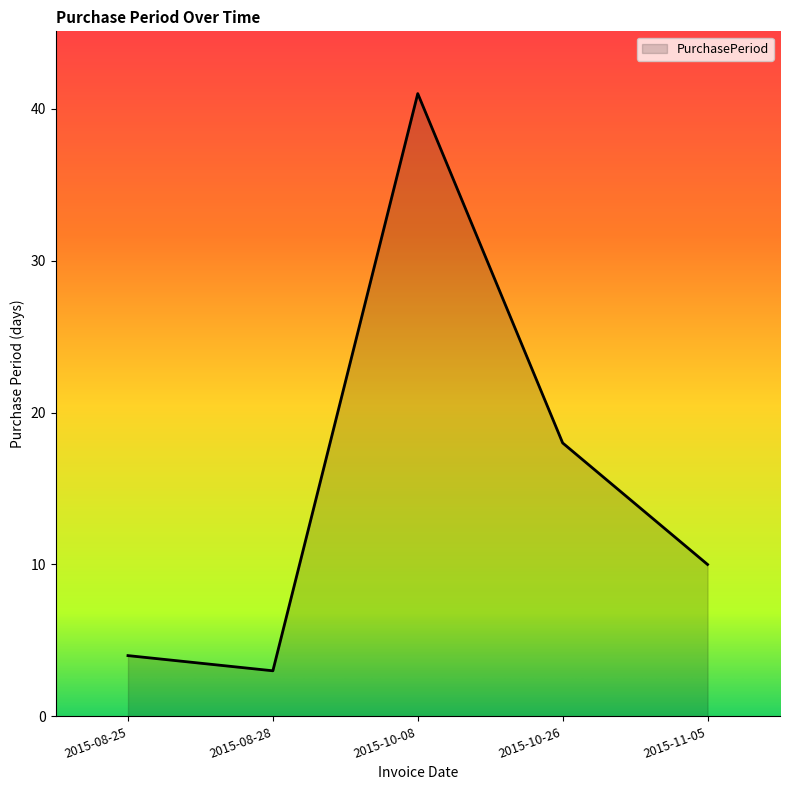

Where does the data first go above 10?

2015-10-08